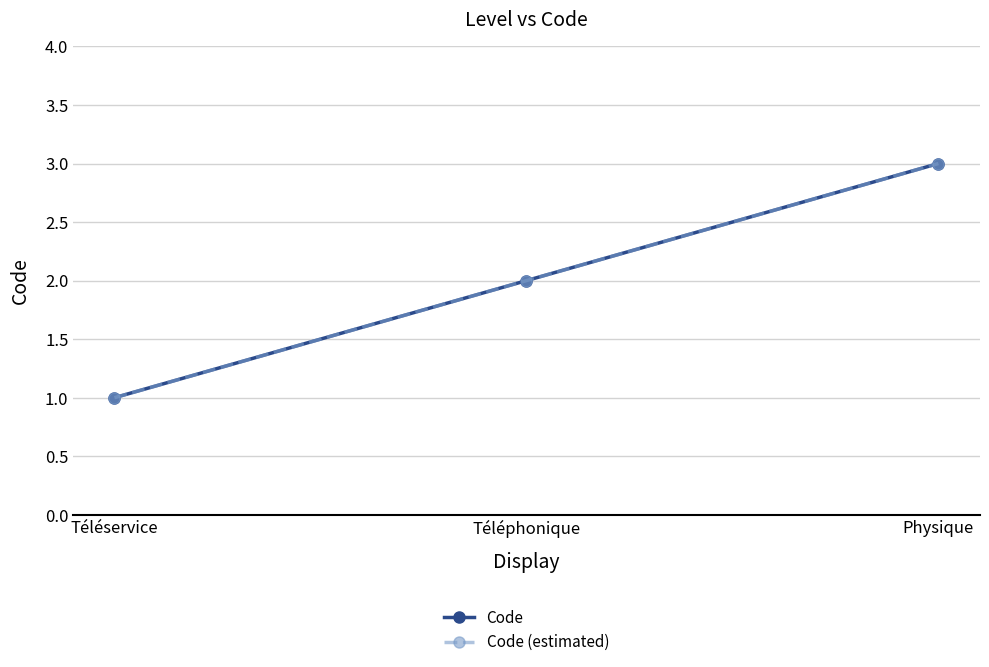

Does the chart display data point markers on the line(s)?

Yes